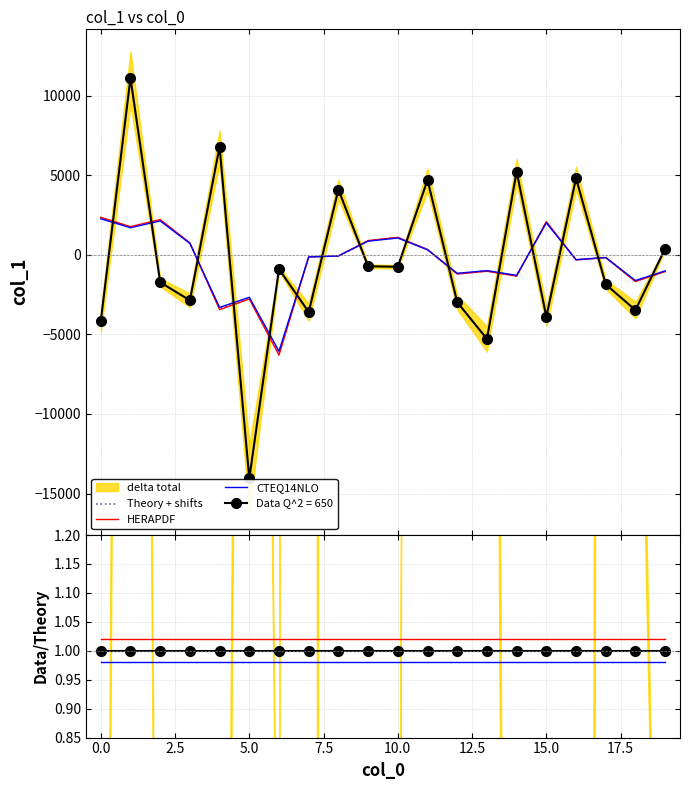

True or false: HERAPDF and Data / Smooth intersect in this chart.

False